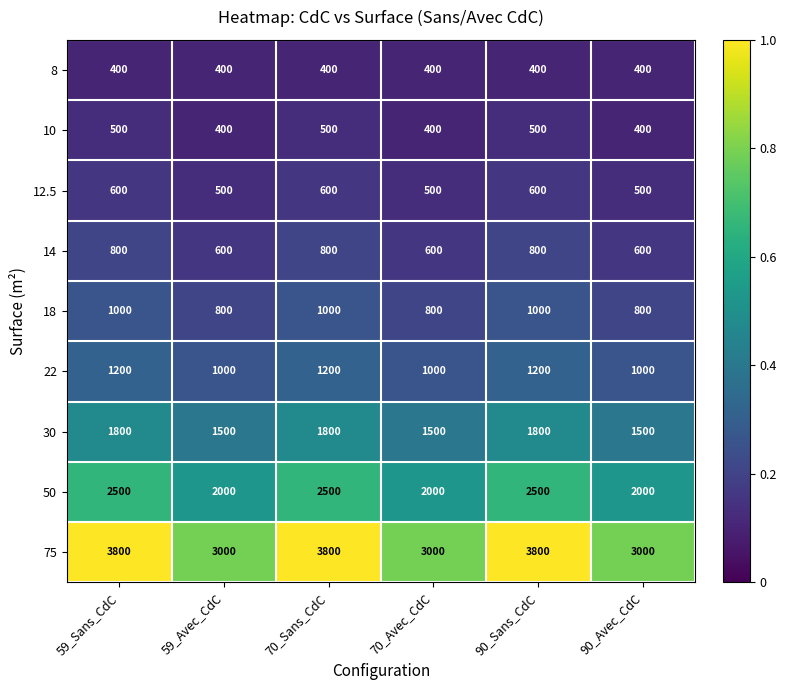

Rank the series by their maximum value, from lowest to highest.

8, 10, 12.5, 14, 18, 22, 30, 50, 75